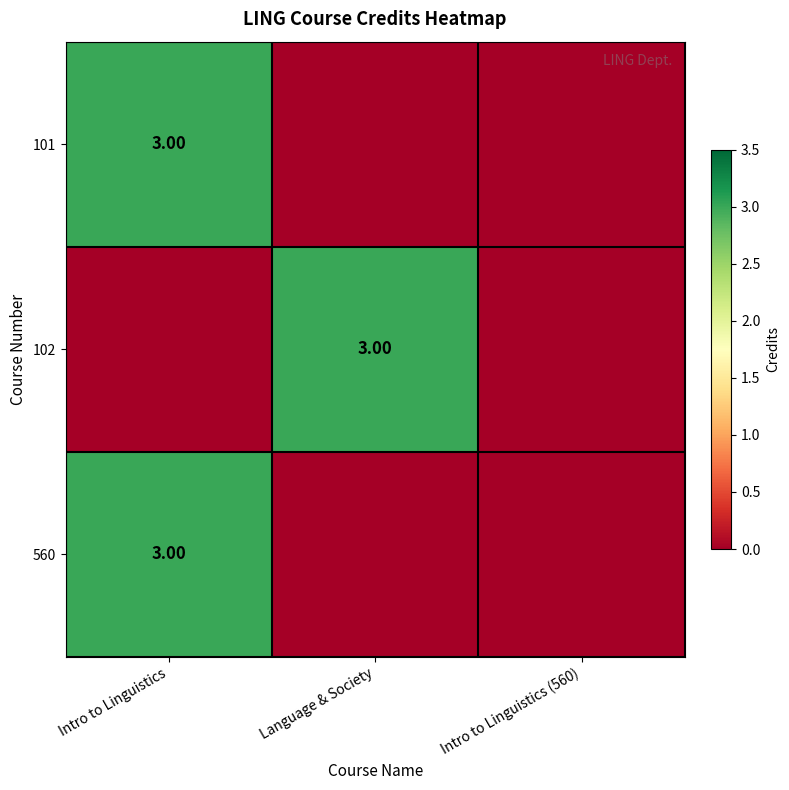

Rank the categories by 102 value from highest to lowest.

Language & Society, Intro to Linguistics, Intro to Linguistics (560)